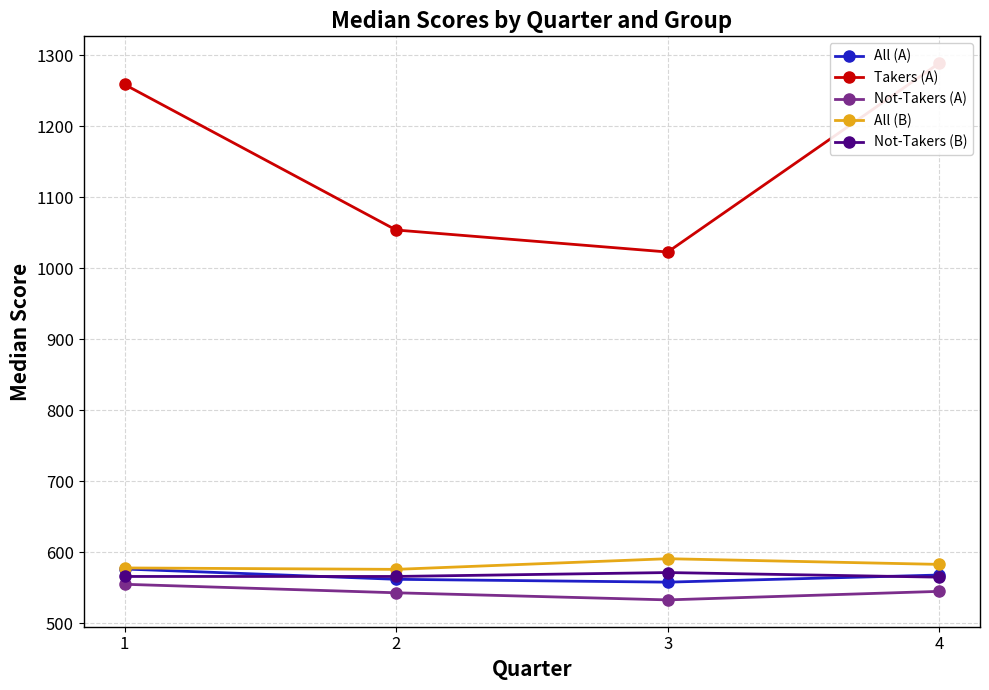

Which category has the highest value across all series?

4